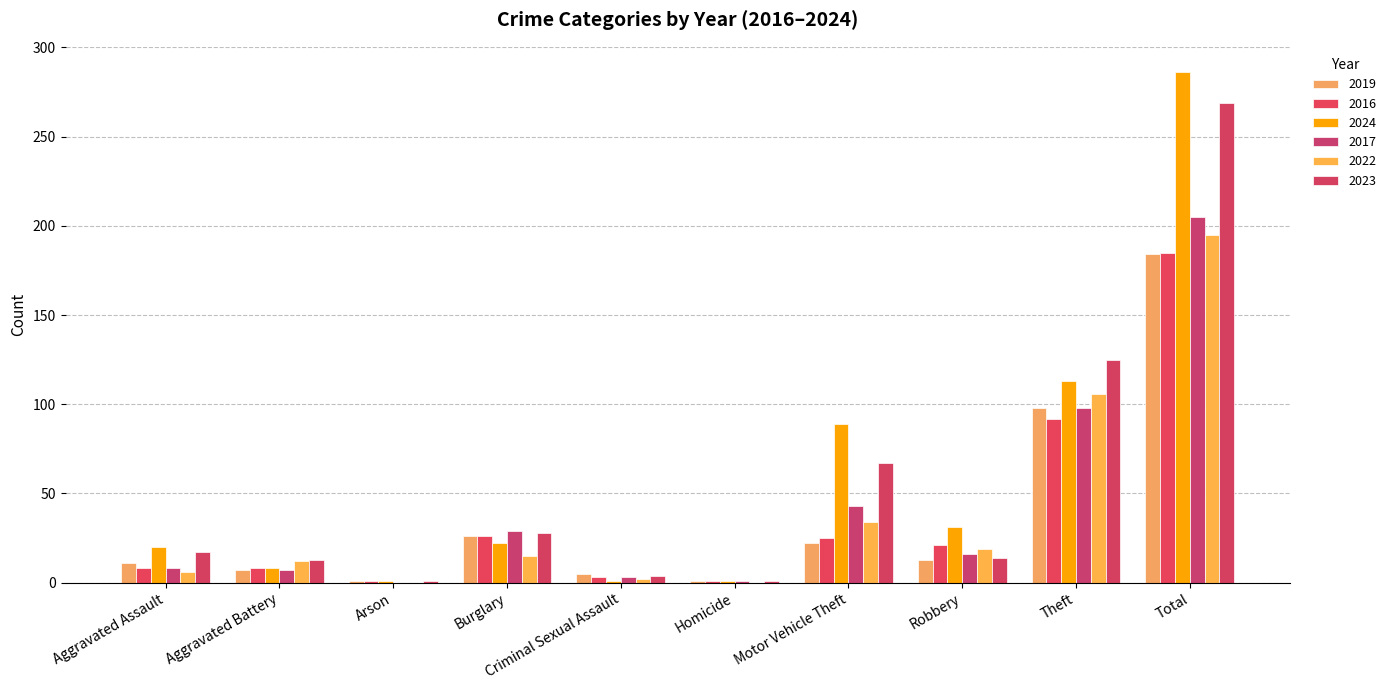

What is the label of the 3rd bar from the left?

Arson